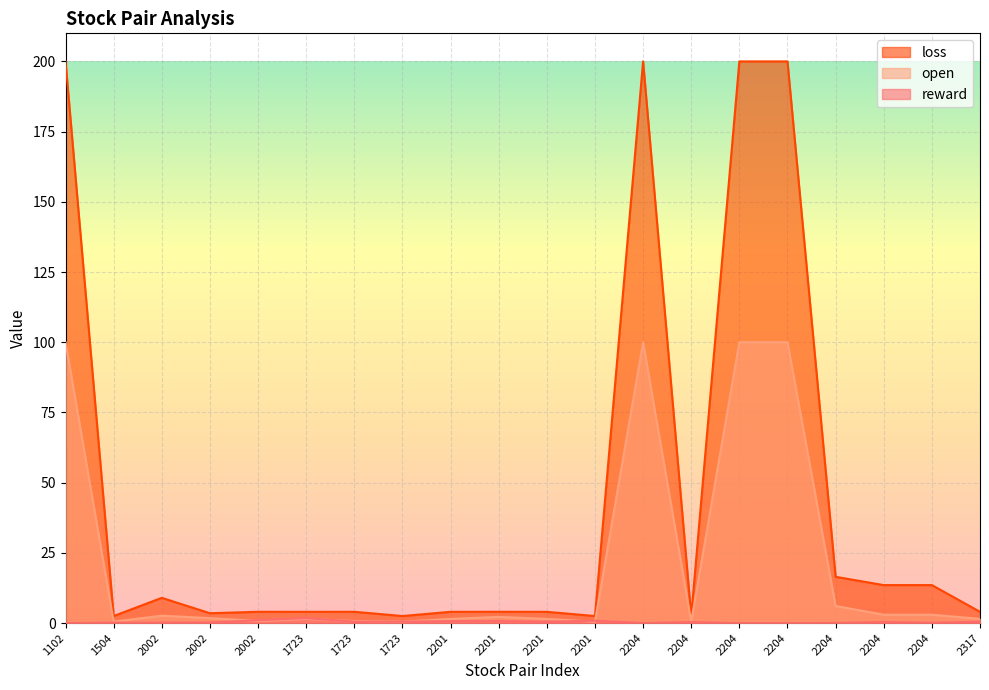

True or false: loss and reward cross at least once.

False